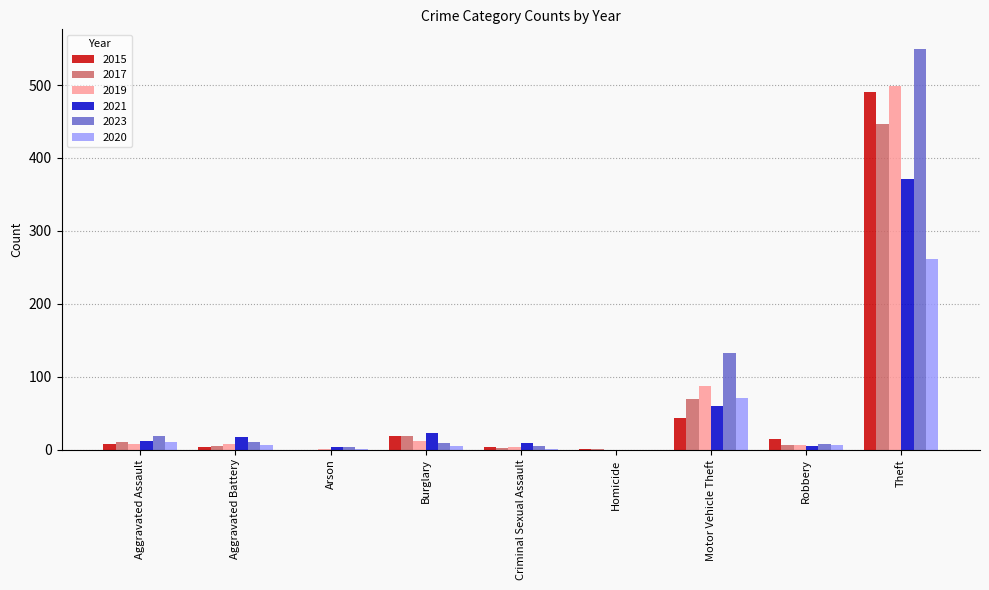

Where is 2023 nearest to the value 274?

Motor Vehicle Theft